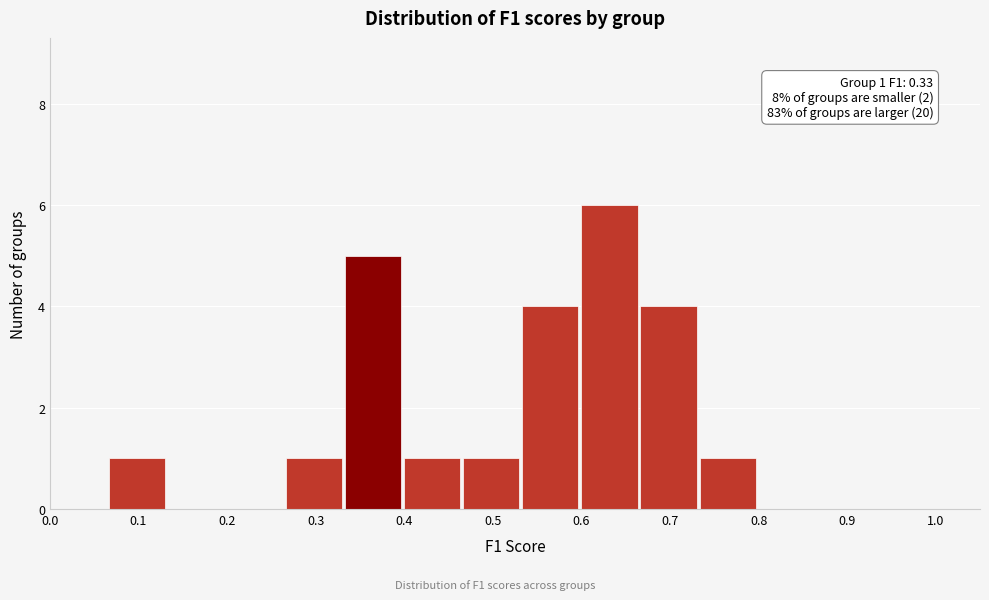

Which range on the x-axis has the tallest bar?

0.60 to 0.67